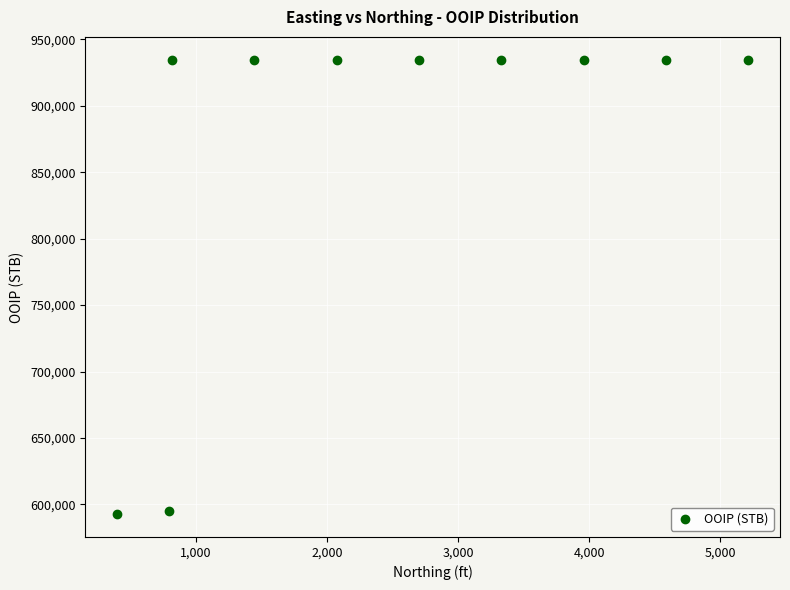

What is the average Y value?

866541.7